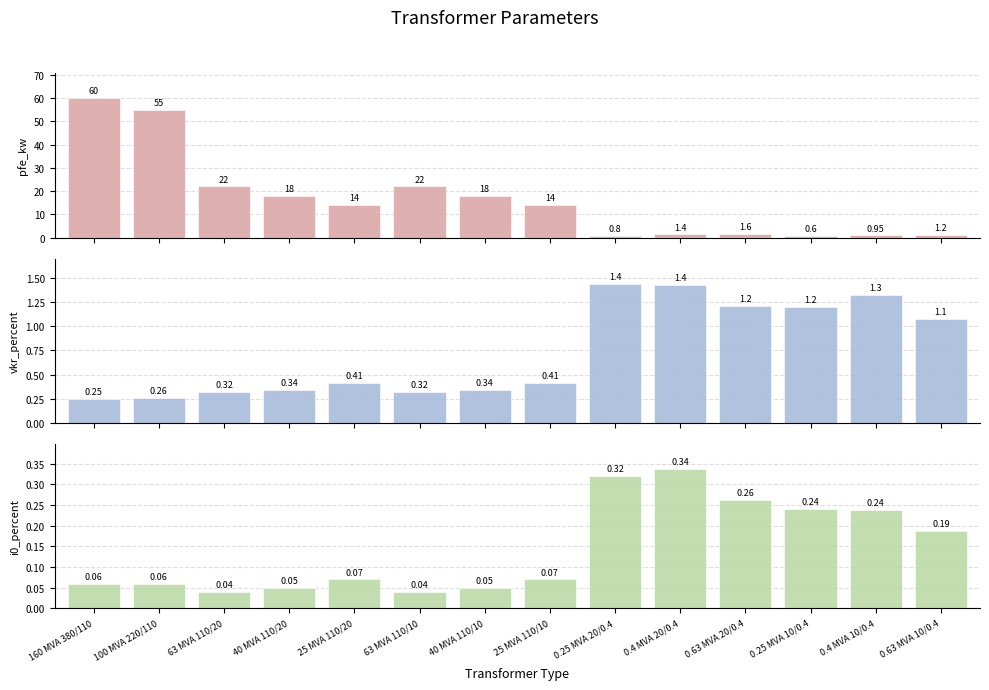

The value of vkr_percent at 0.4 MVA 10/0.4 is 0.4. True or false?

False